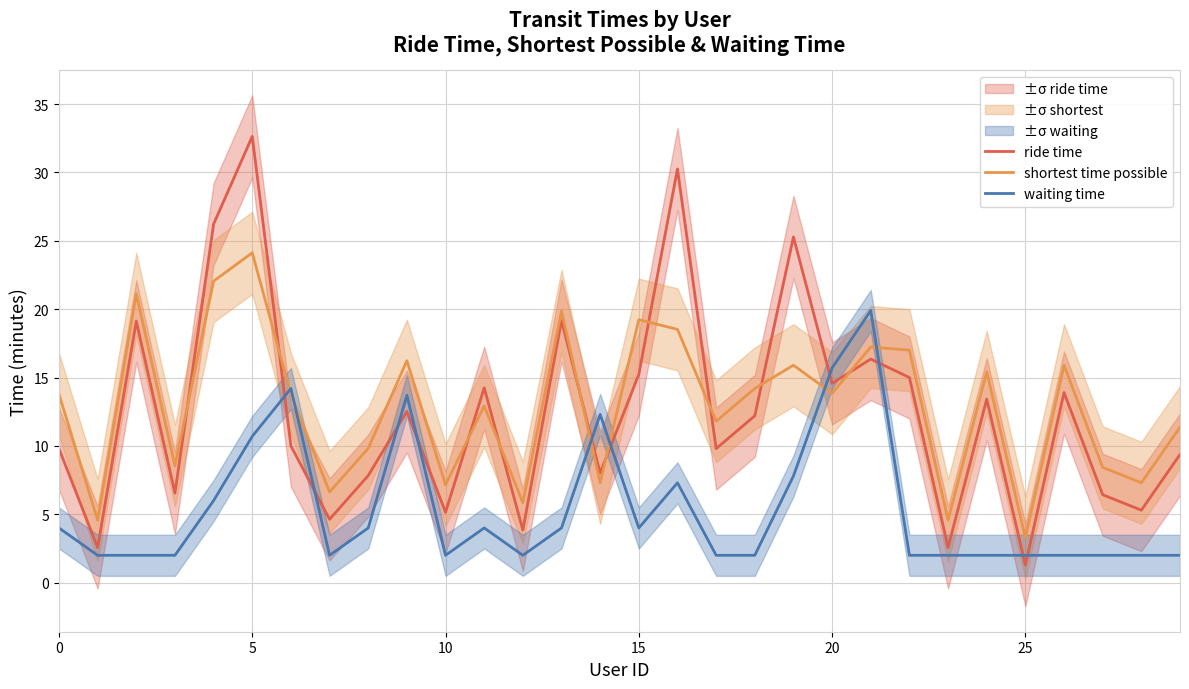

Which series has the largest total across all categories?

shortest time possible